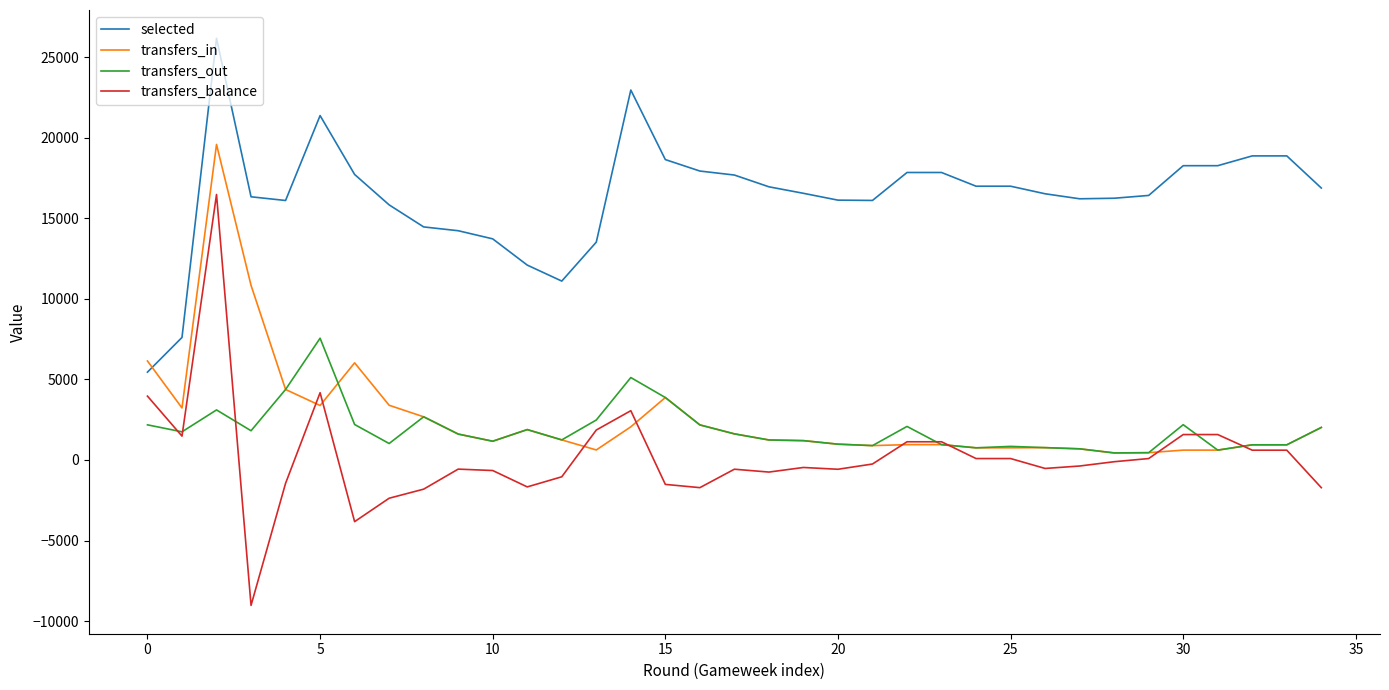

What is the greatest value displayed?

26167